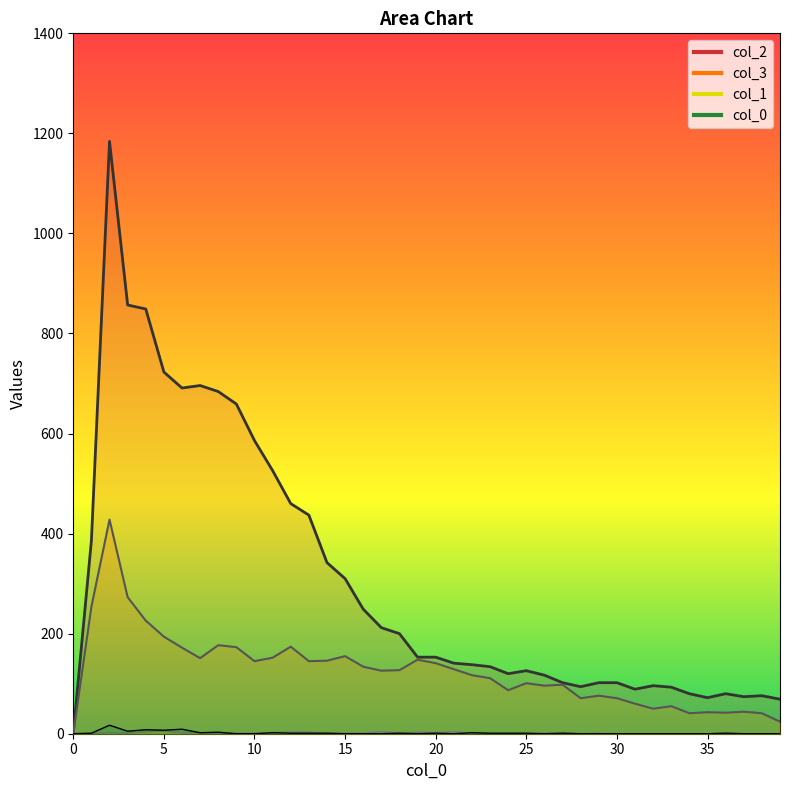

True or false: 0 and 3 cross at least once.

False